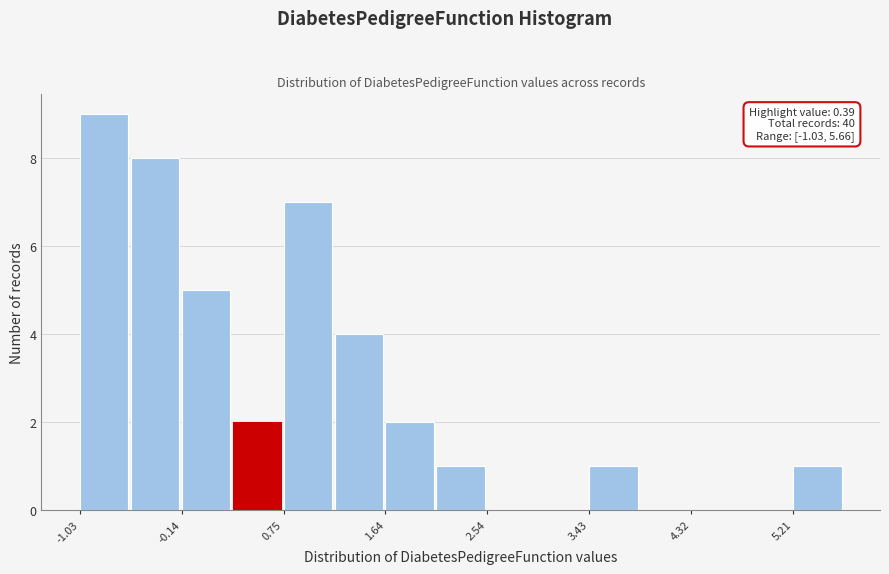

Over which range of the x-axis is the bar tallest?

-1.0 to -0.6